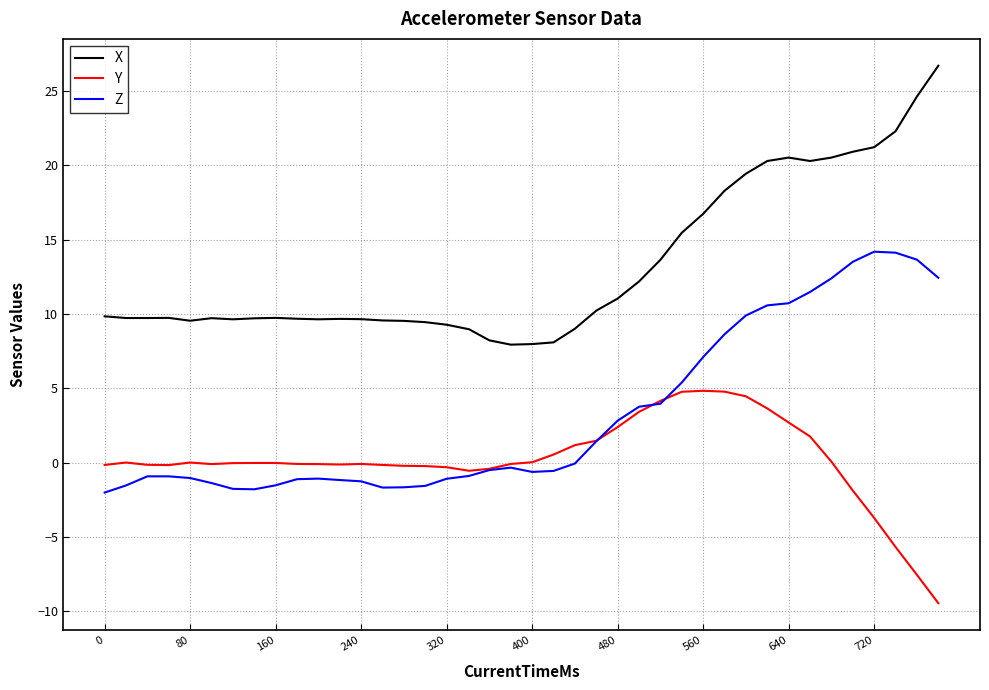

True or false: Z and X intersect in this chart.

False